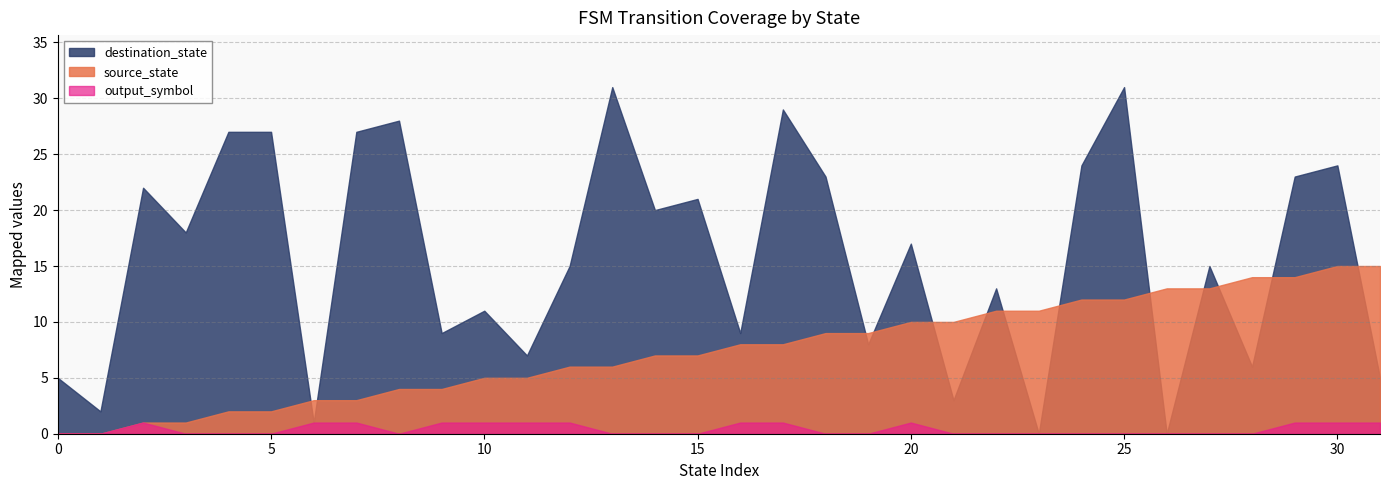

Where is destination_state nearest to the value 15?

12